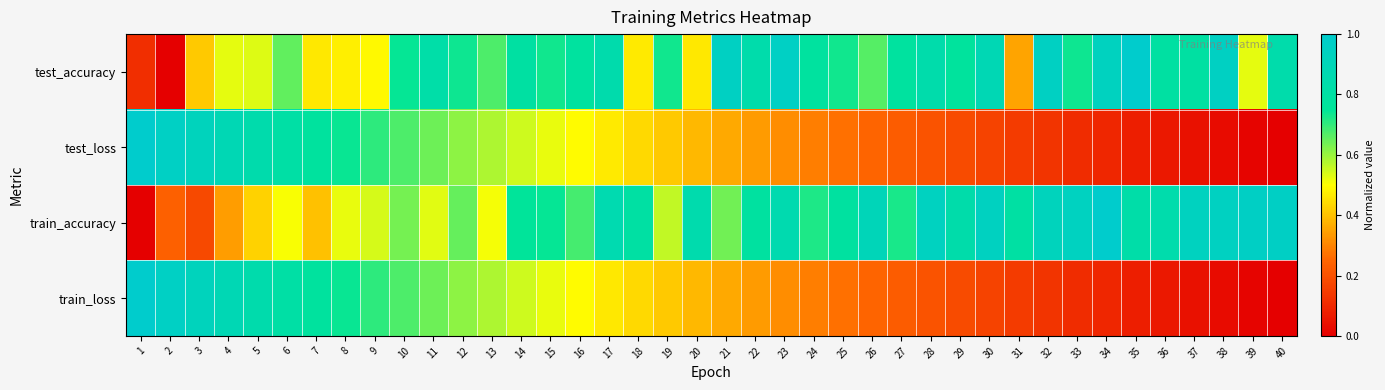

What is the spread (max minus min) of values at 22?

0.5